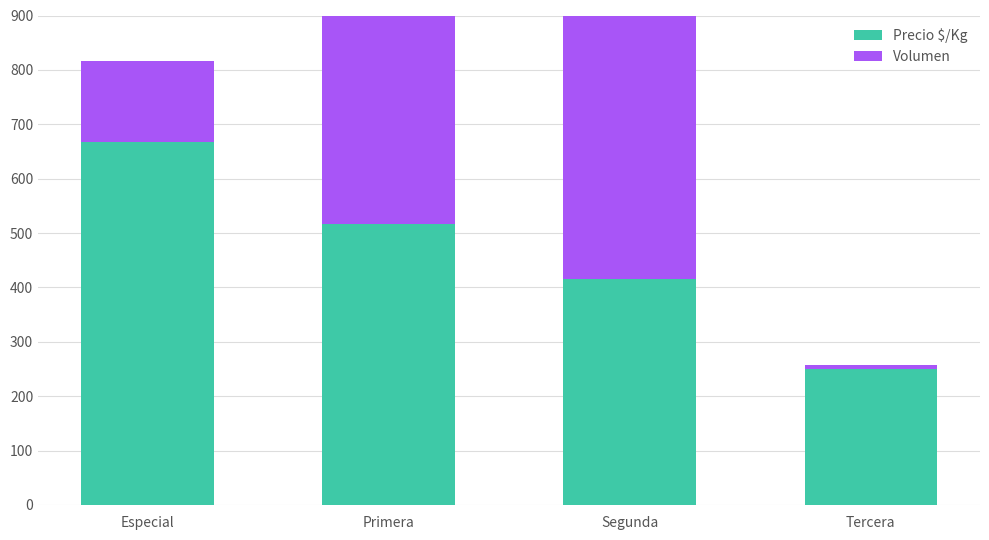

Reading right to left, transcribe all the data shown in this chart.

Precio $/Kg: Tercera=250	Segunda=415	Primera=517	Especial=667
Volumen: Tercera=8	Segunda=600	Primera=790	Especial=150